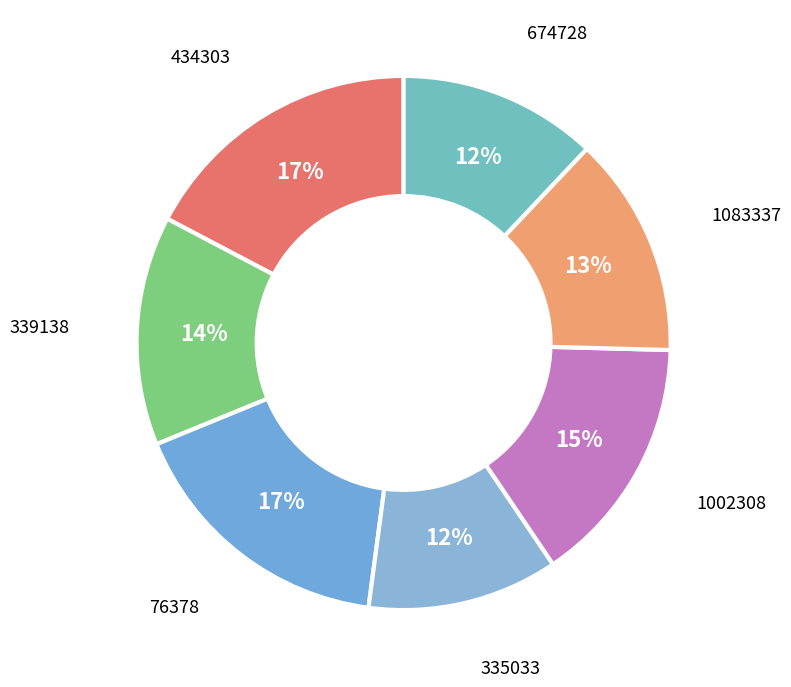

Is there any slice that represents more than half of the pie?

No